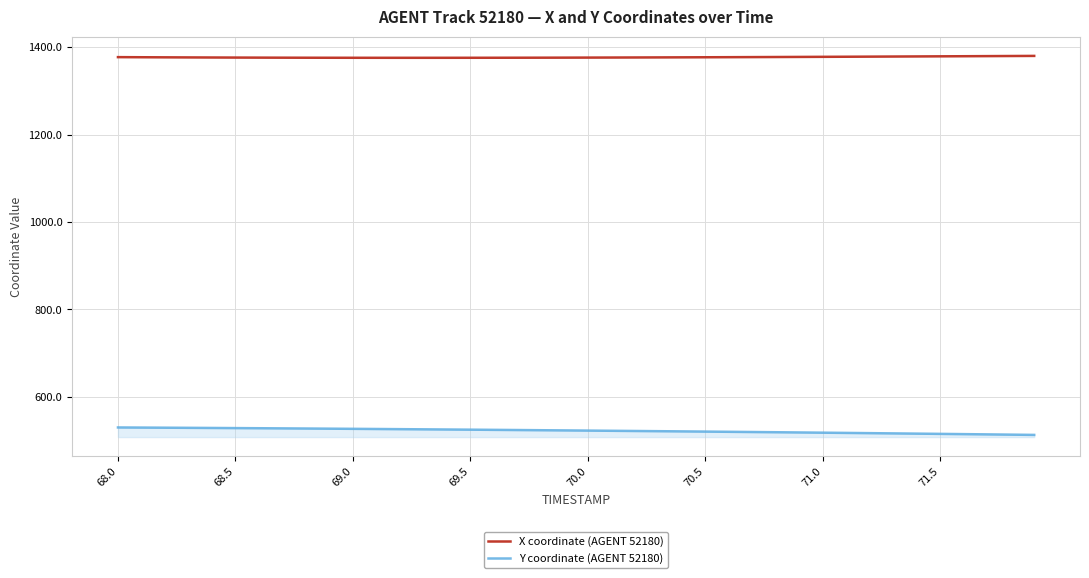

What is the lowest value of the Y coordinate (AGENT 52180) series?

513.2